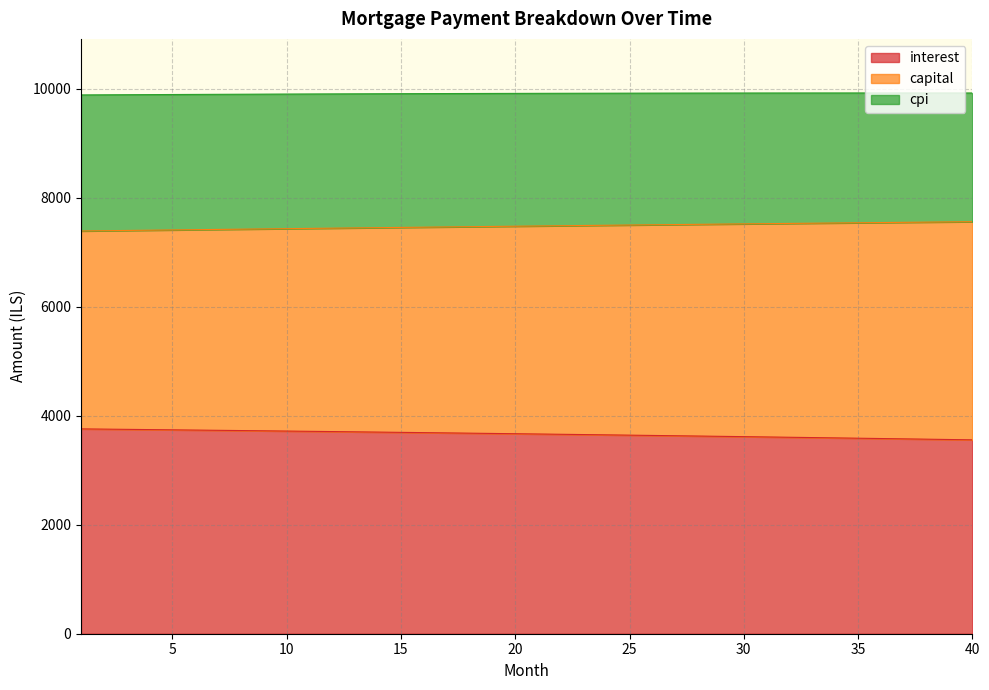

What are all the series names shown in the legend?

interest, capital, cpi